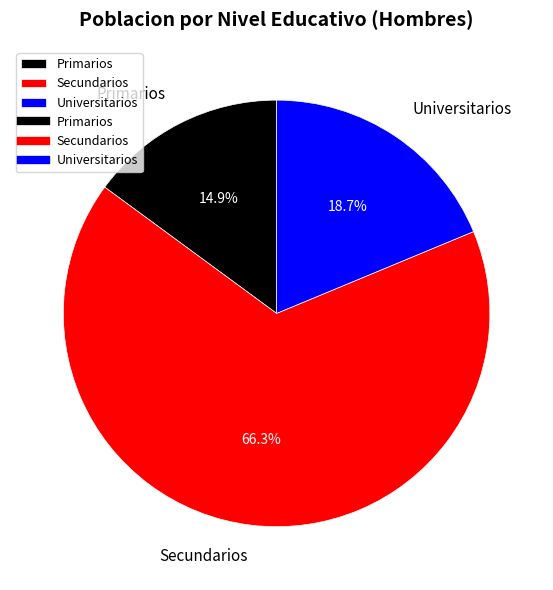

To the nearest percent, what percentage of the pie is Secundarios?

66%